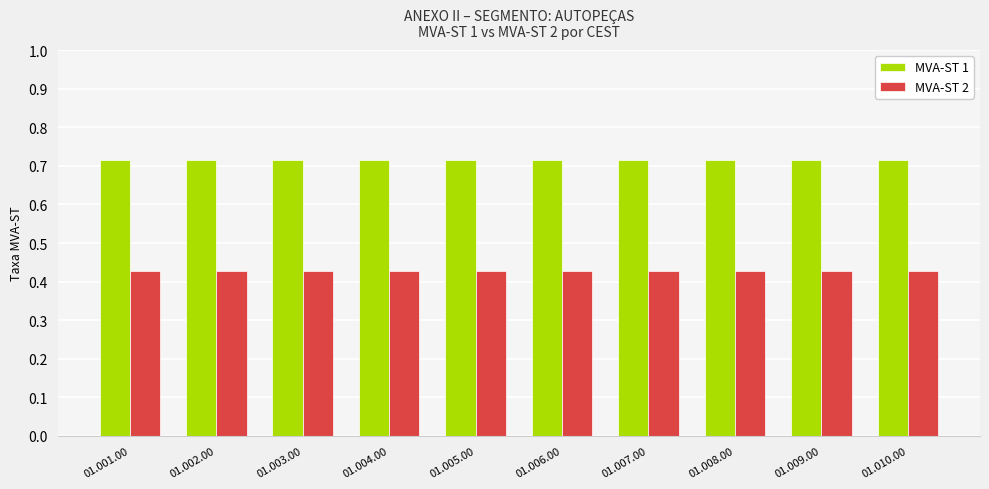

Is the value of MVA-ST 1 at 01.006.00 greater than the value of MVA-ST 2 at 01.007.00?

Yes